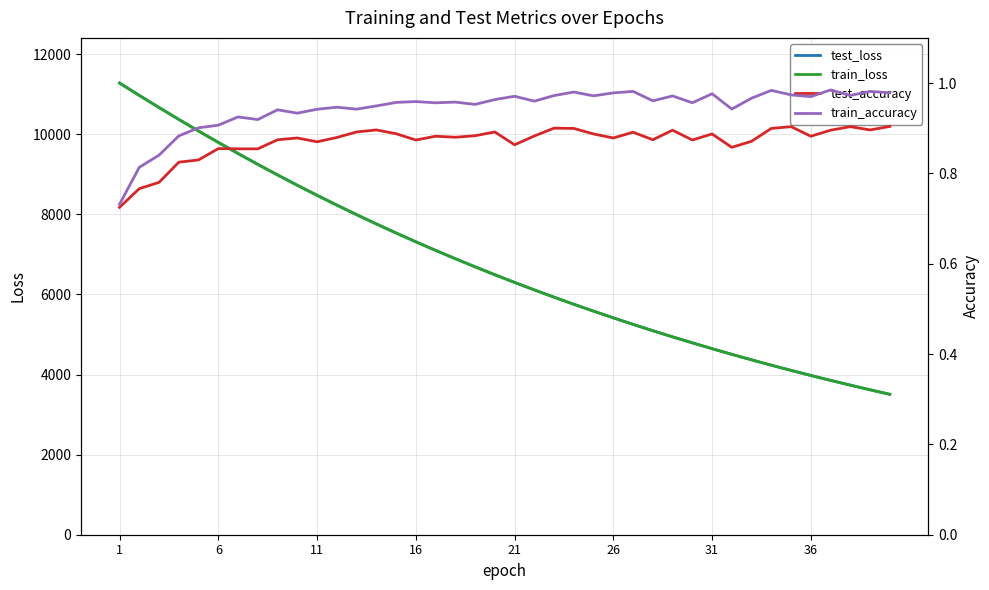

At 1, list the series in order from smallest to largest.

test_accuracy, train_accuracy, train_loss, test_loss